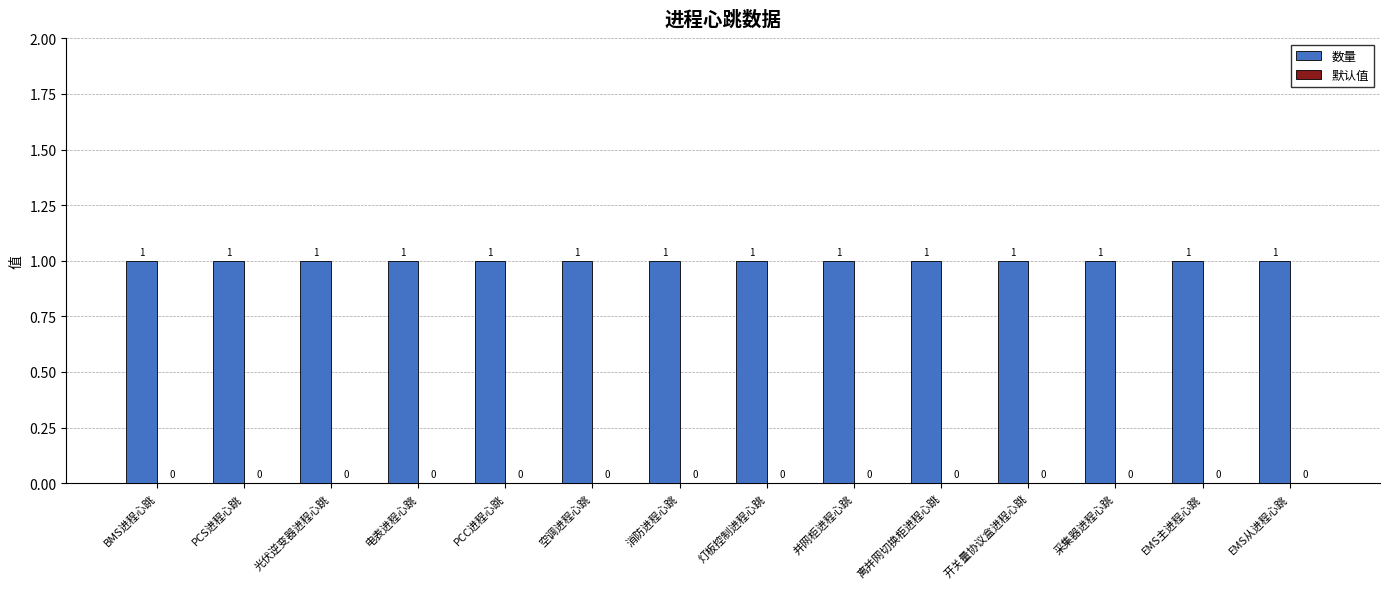

Reading right to left, list all the values displayed in this chart.

数量: EMS从进程心跳=1	EMS主进程心跳=1	采集器进程心跳=1	开关量协议盒进程心跳=1	离并网切换柜进程心跳=1	并网柜进程心跳=1	灯板控制进程心跳=1	消防进程心跳=1	空调进程心跳=1	PCC进程心跳=1	电表进程心跳=1	光伏逆变器进程心跳=1	PCS进程心跳=1	BMS进程心跳=1
默认值: EMS从进程心跳=0	EMS主进程心跳=0	采集器进程心跳=0	开关量协议盒进程心跳=0	离并网切换柜进程心跳=0	并网柜进程心跳=0	灯板控制进程心跳=0	消防进程心跳=0	空调进程心跳=0	PCC进程心跳=0	电表进程心跳=0	光伏逆变器进程心跳=0	PCS进程心跳=0	BMS进程心跳=0